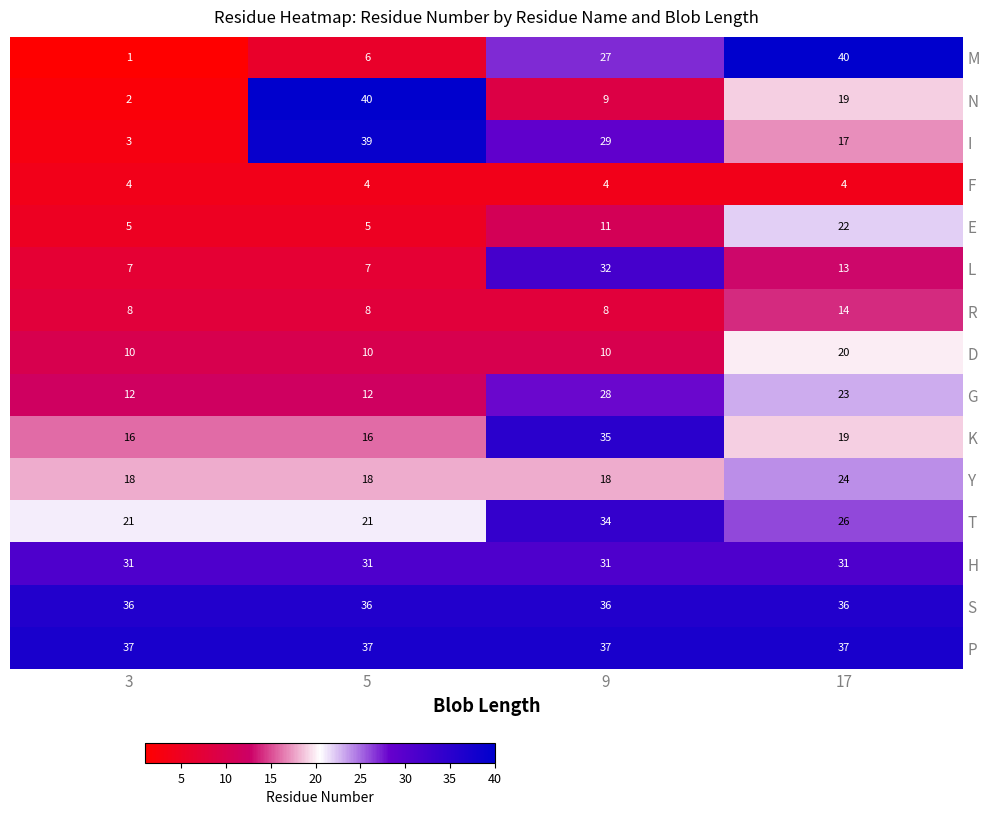

Between 9 and 17, which series saw the biggest shift?

L